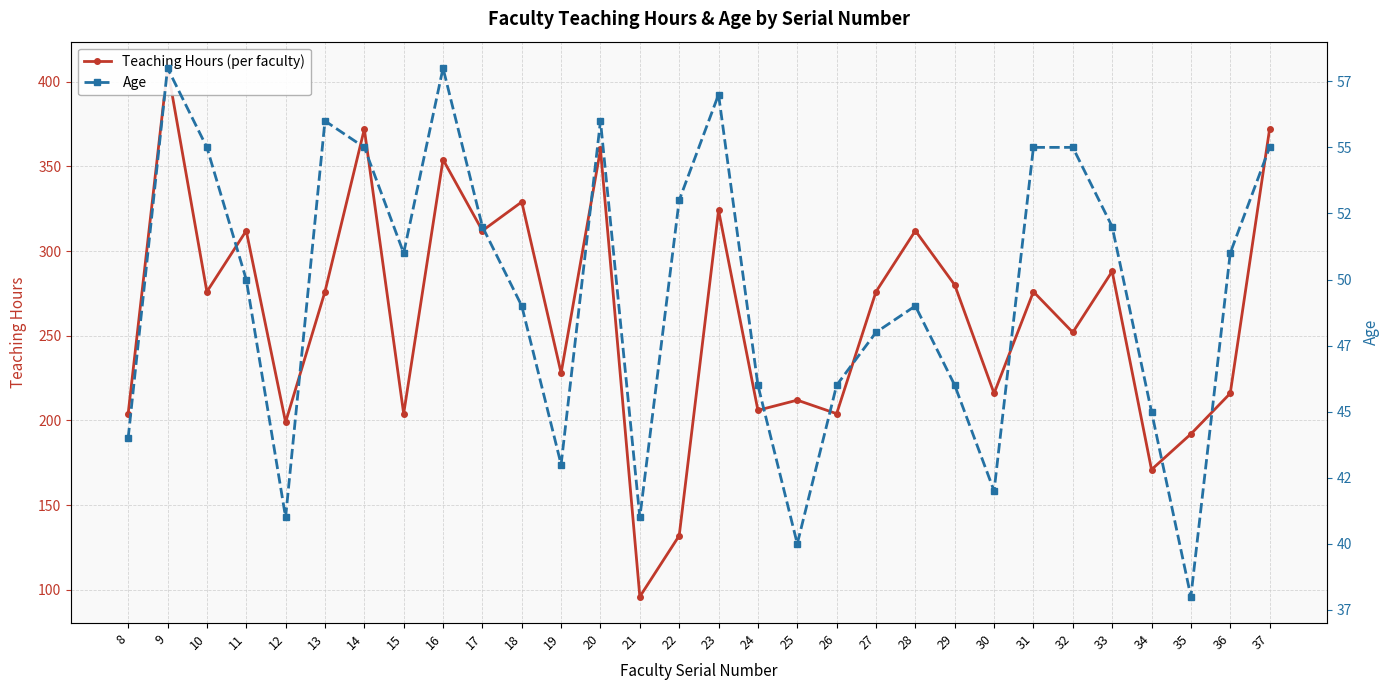

Which series has the largest total across all categories?

Teaching Hours (per faculty)